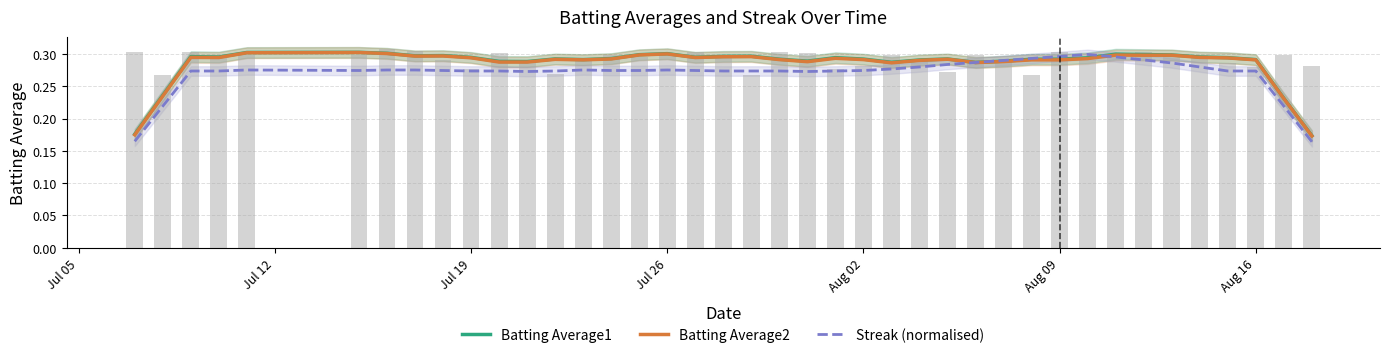

Count the Batting Average2 values in the range 0 to 1.

40